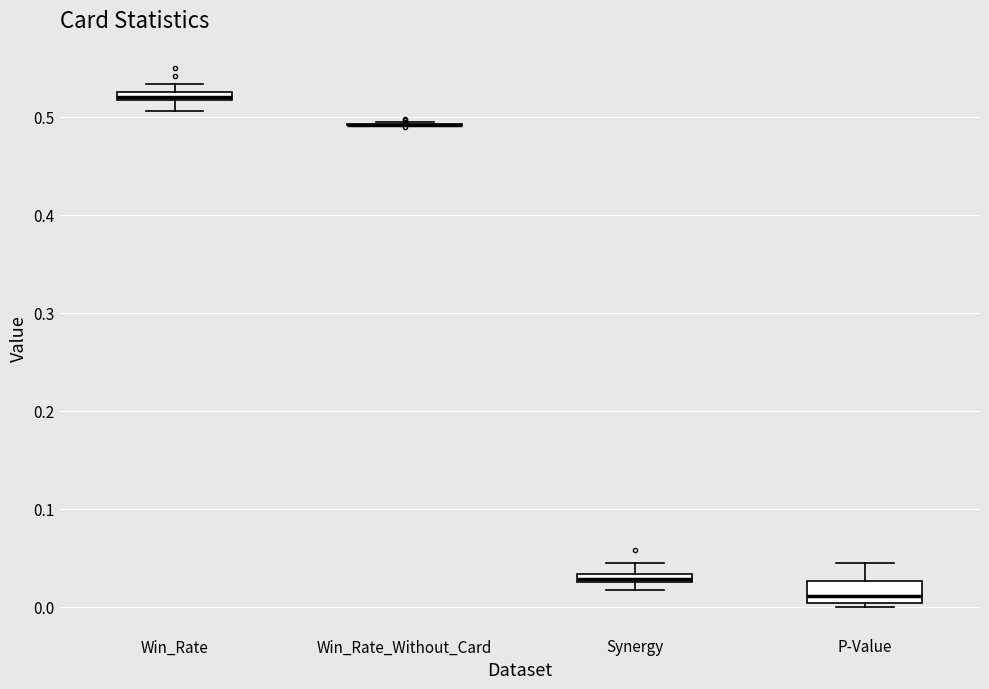

Where does the upper whisker of the box for P-Value end on the y-axis? The values are not printed on the chart, so give them approximately, as read against the axis.

0.04